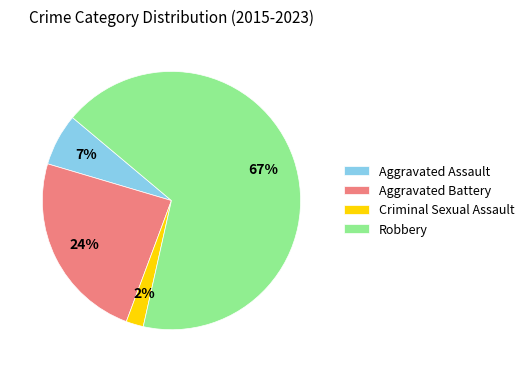

To the nearest percent, what percentage of the pie is Criminal Sexual Assault?

2%